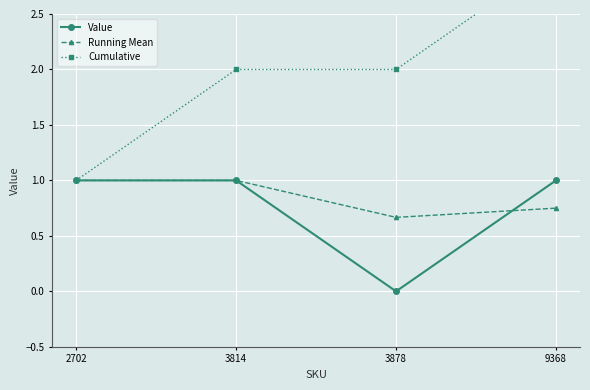

Reading left to right, list all the values displayed in this chart.

Value: 2702=1.0	3814=1.0	3878=0.0	9368=1.0
Running Mean: 2702=1.0	3814=1.0	3878=0.7	9368=0.8
Cumulative: 2702=1.0	3814=2.0	3878=2.0	9368=3.0